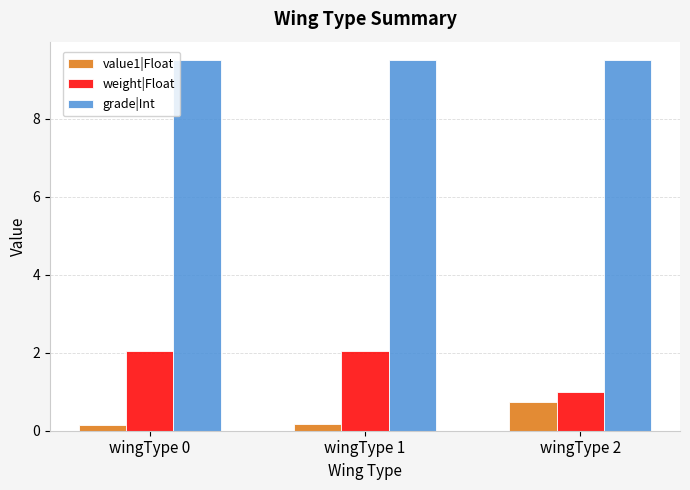

Which series has the largest range (max minus min)?

weight|Float